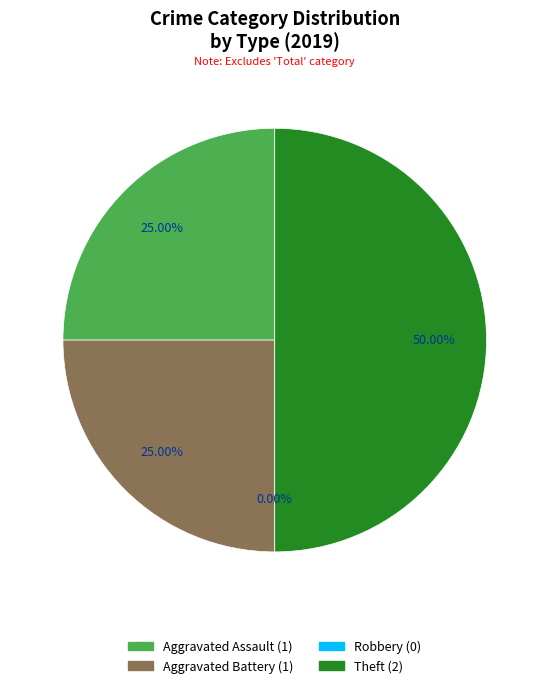

Count the number of slices in the pie.

4